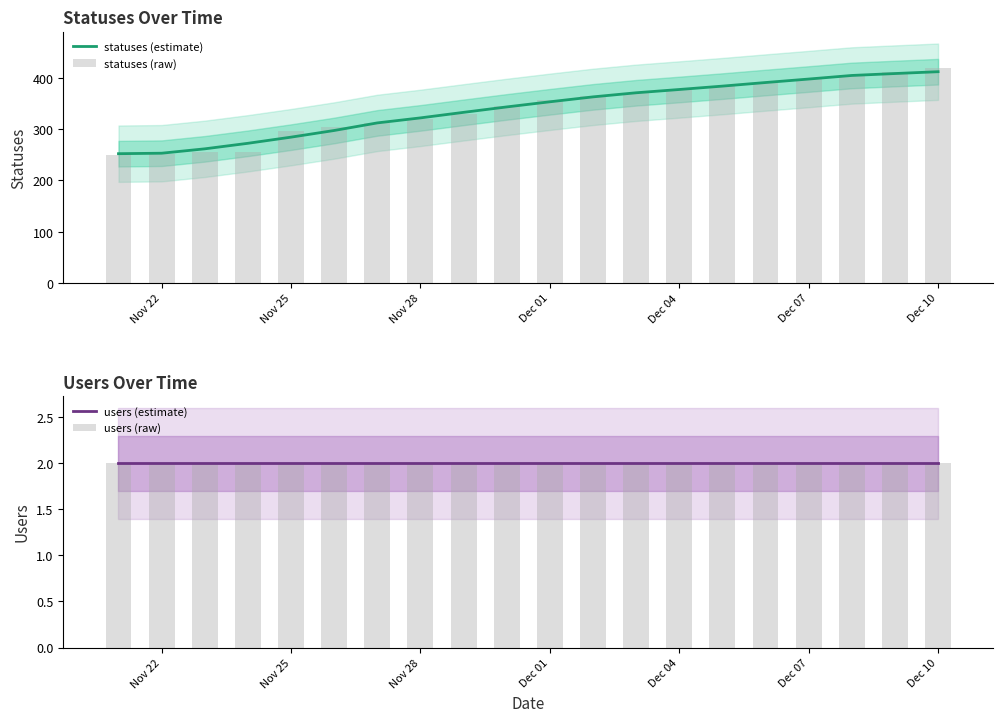

The value of statuses (estimate) at Nov 25 is 391.1. True or false?

False